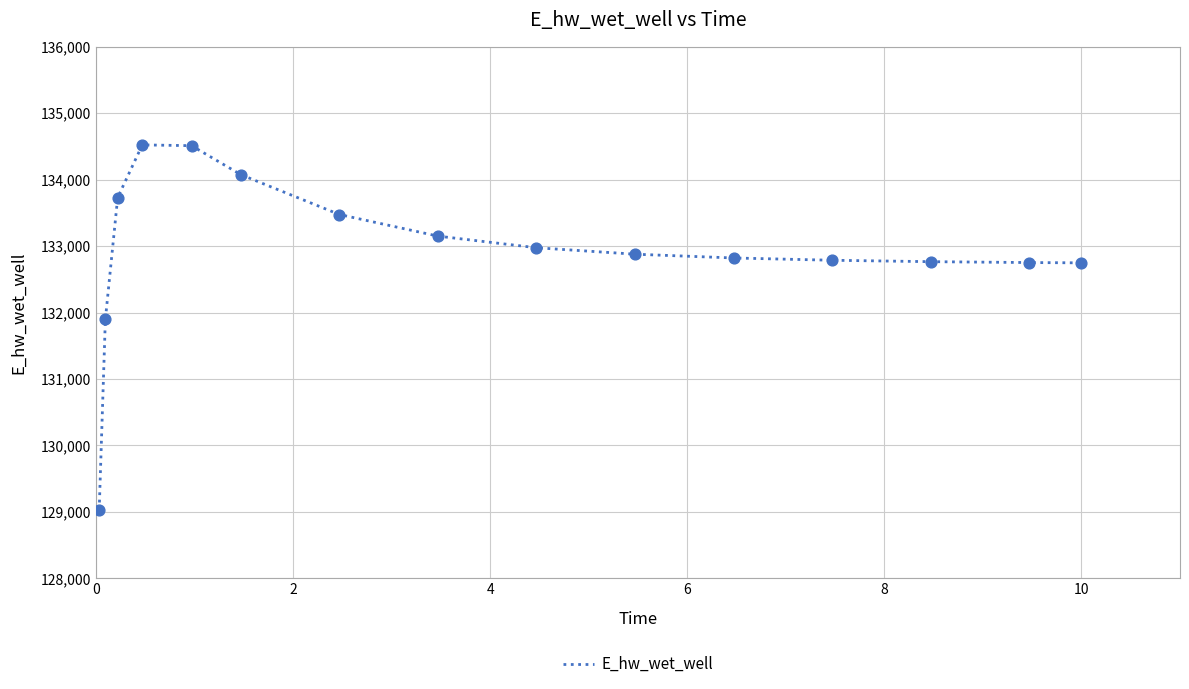

What is the difference between the maximum and minimum values?

5491.7